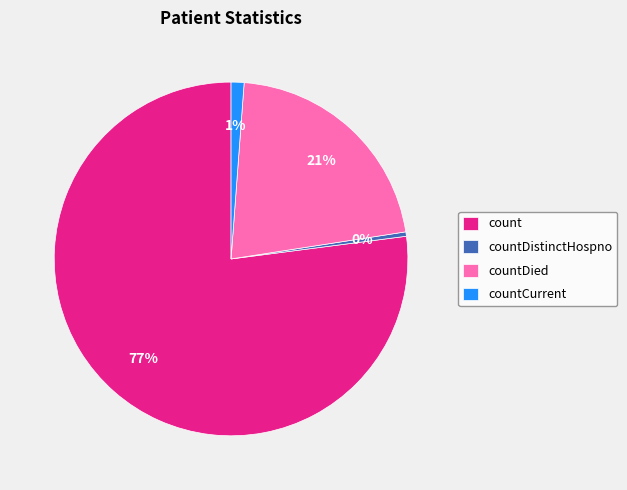

Count the number of slices in the pie.

4